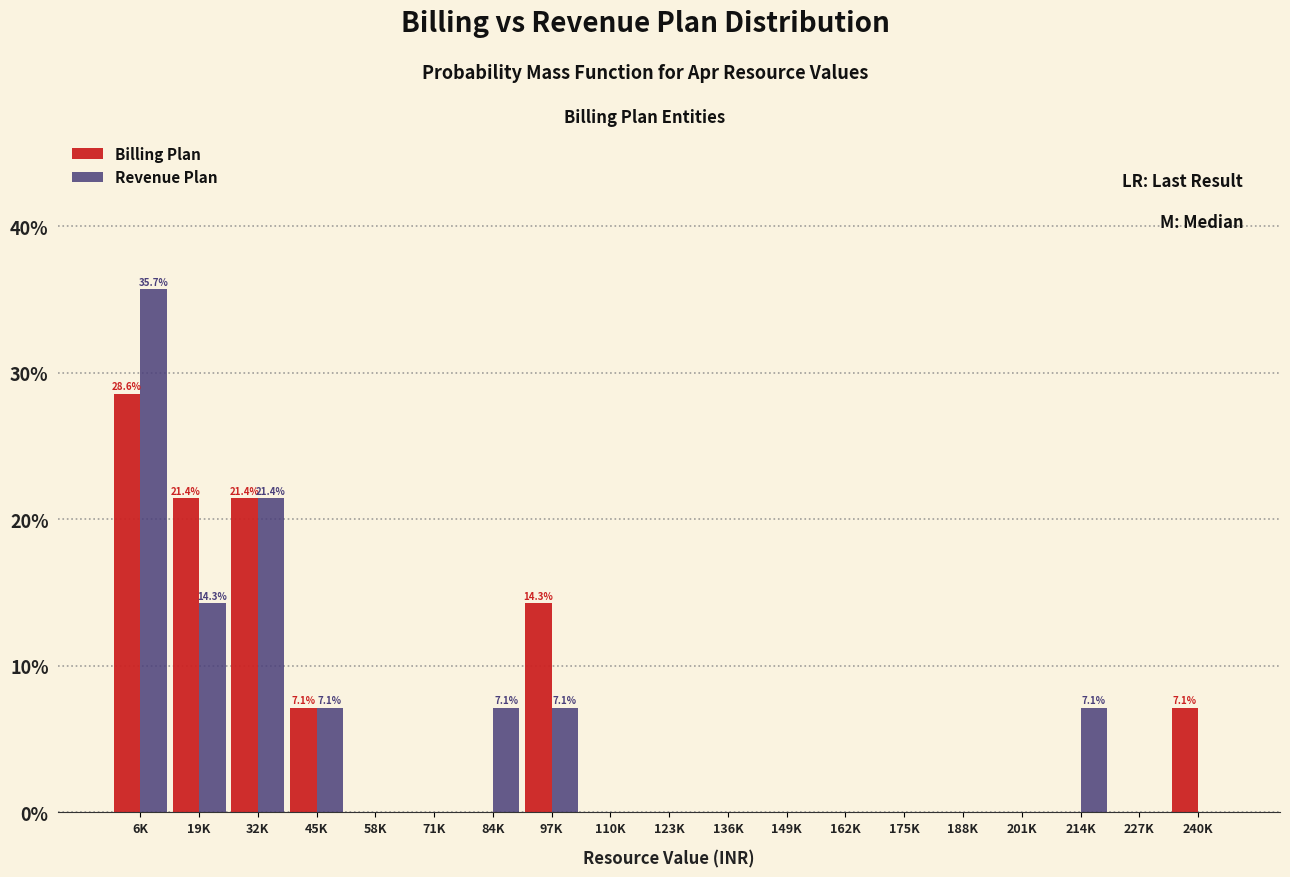

At which category does the chart reach its peak across all series?

6K